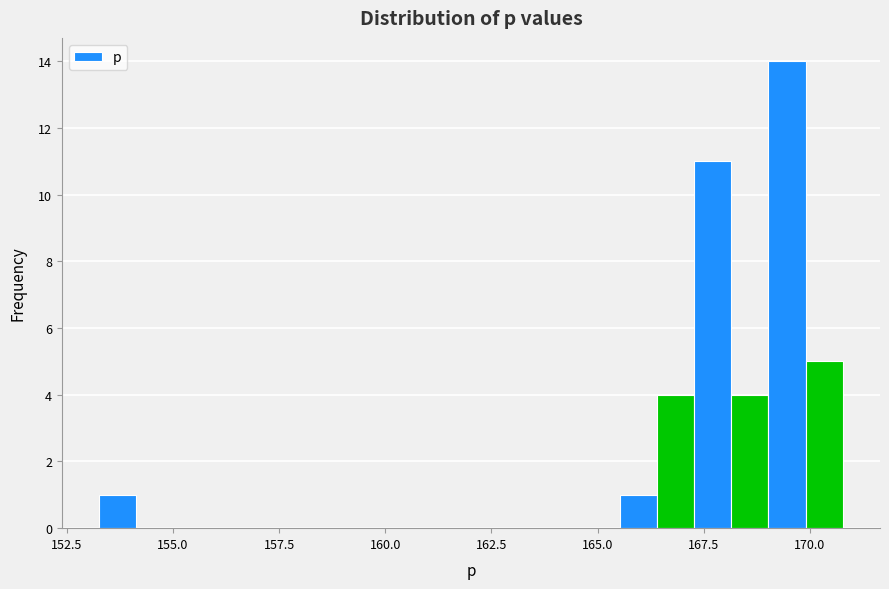

Read against the x-axis, roughly where is the centre of the tallest bar?

169.5